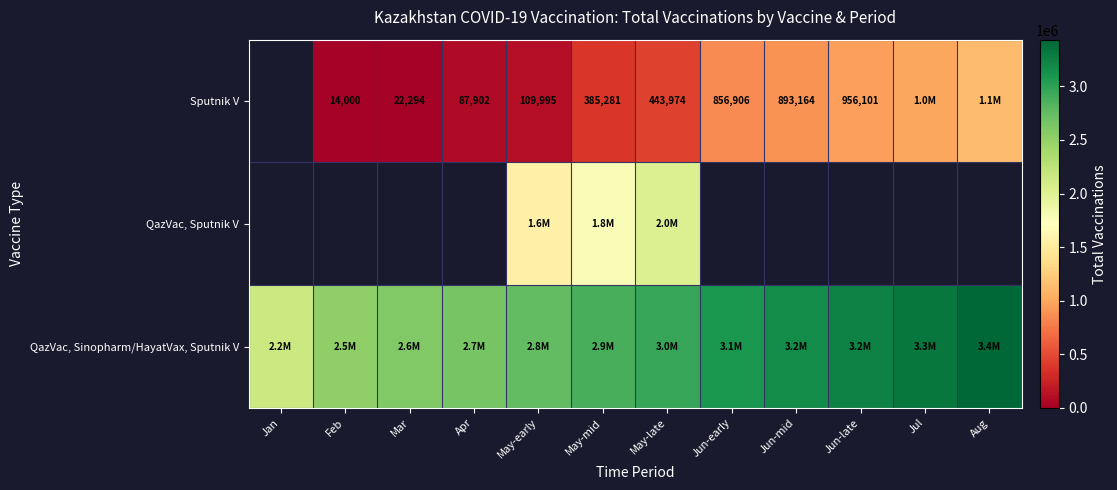

Which has a higher value, Mar or Jun-early?

Jun-early